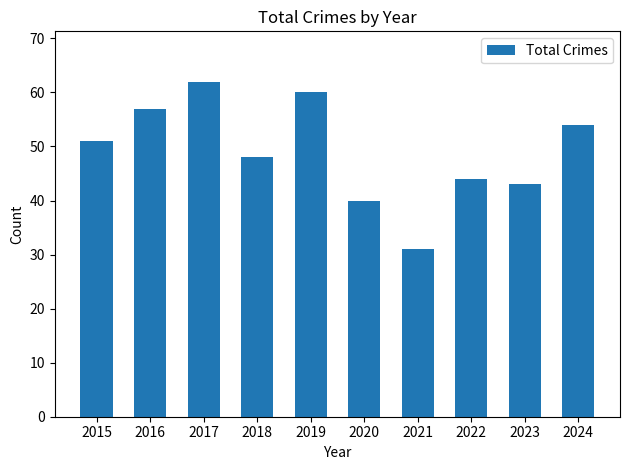

Rank the categories by value from highest to lowest.

2017, 2019, 2016, 2024, 2015, 2018, 2022, 2023, 2020, 2021